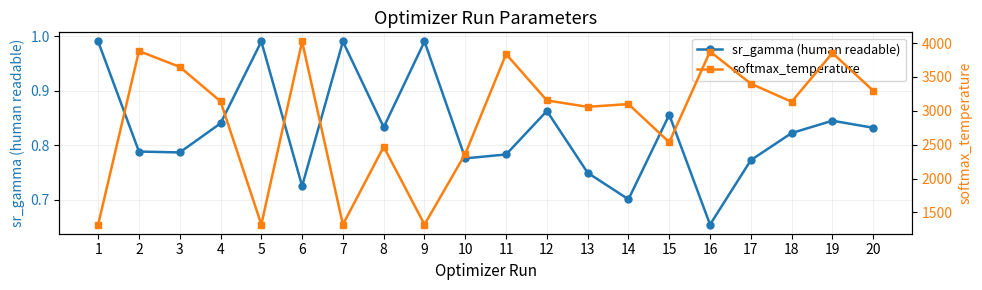

True or false: sr_gamma (human readable) has more than 0 interior local peaks.

True